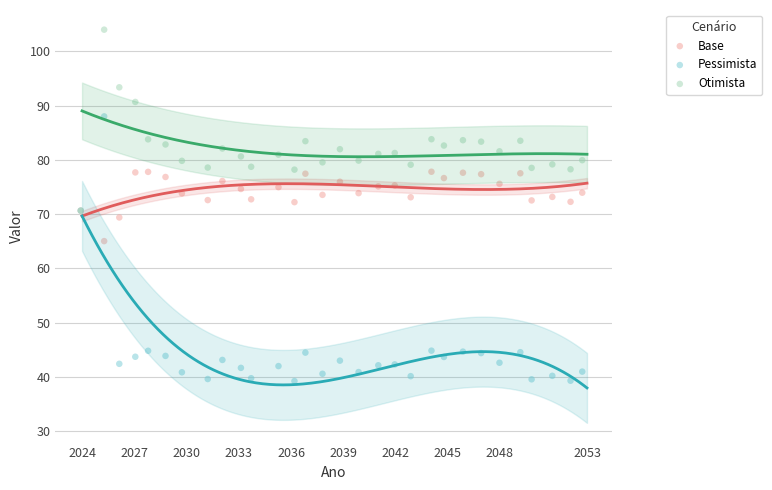

In the Otimista series, what Y value is closest to 87?

83.8